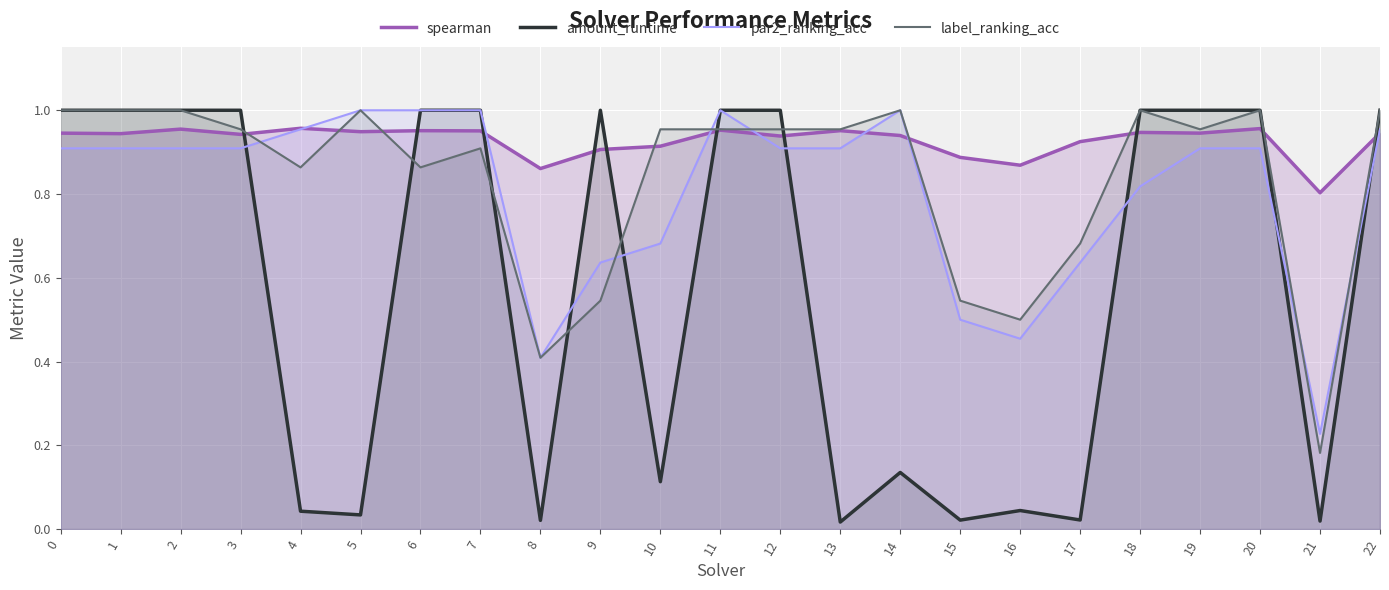

Which category has the lowest value in the par2_ranking_acc series?

21